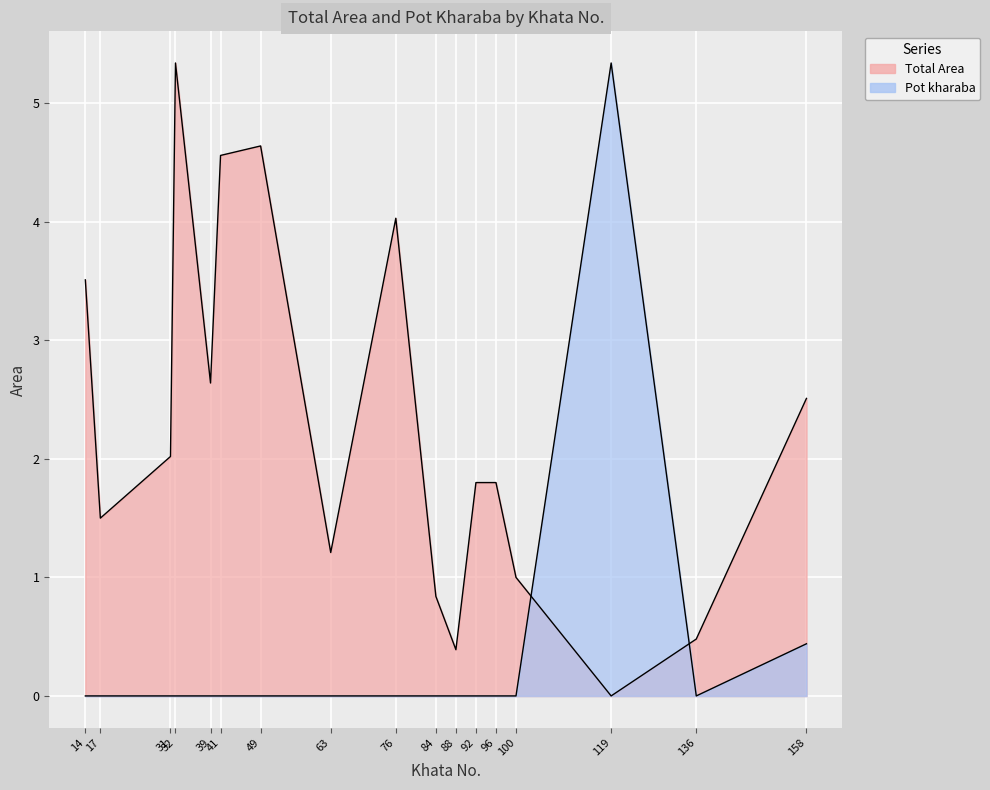

At which label is Total Area closest to 2?

31